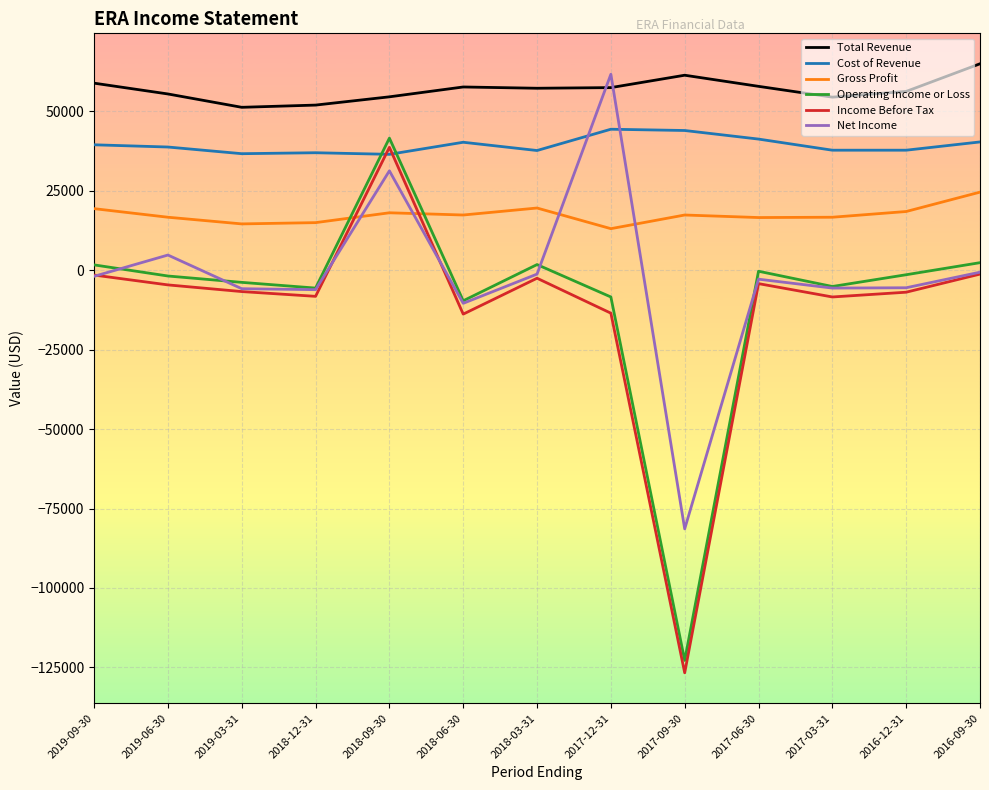

At which label does Net Income reach its minimum?

2017-09-30